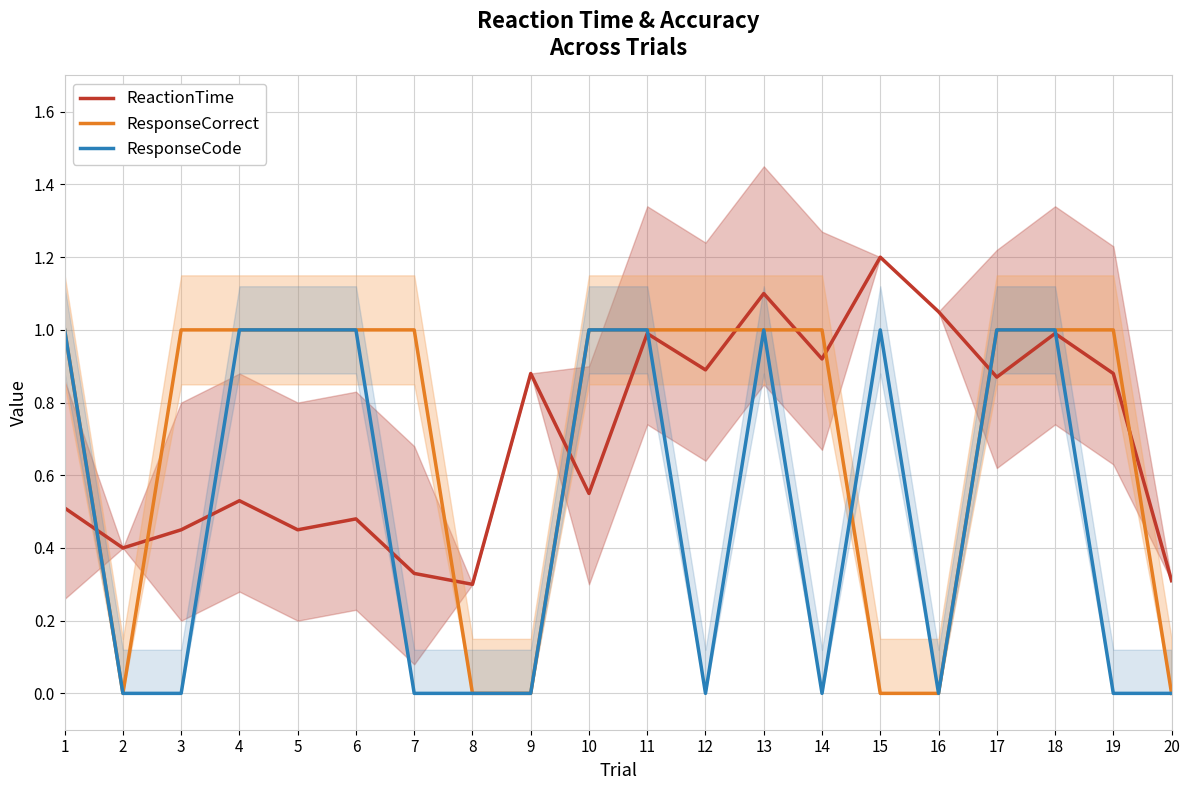

Which series has the largest range (max minus min)?

ResponseCorrect